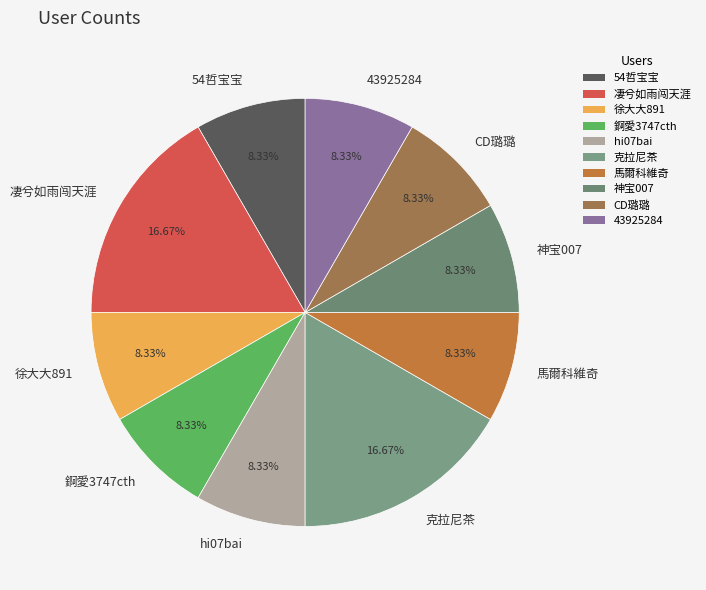

Does any single category account for the majority?

No